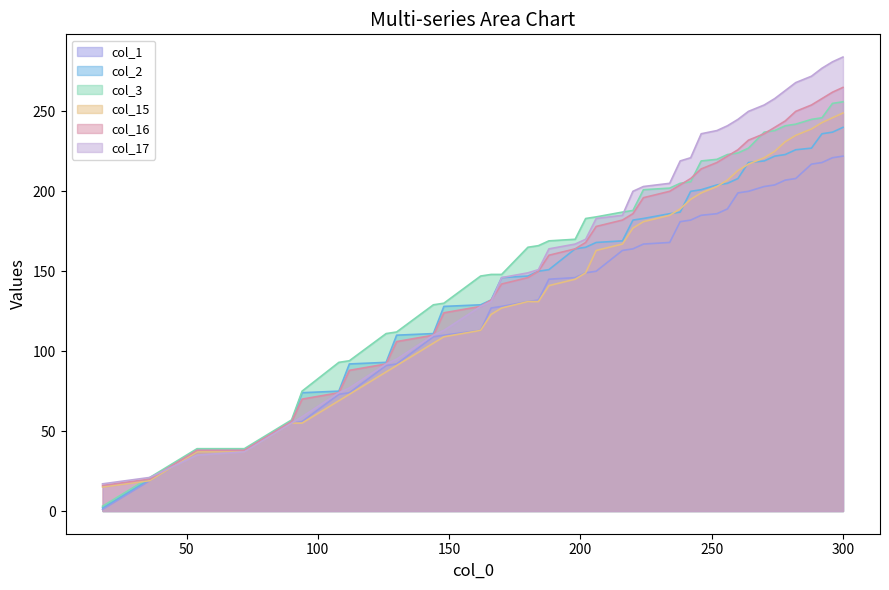

Which series has the largest range (max minus min)?

col_17